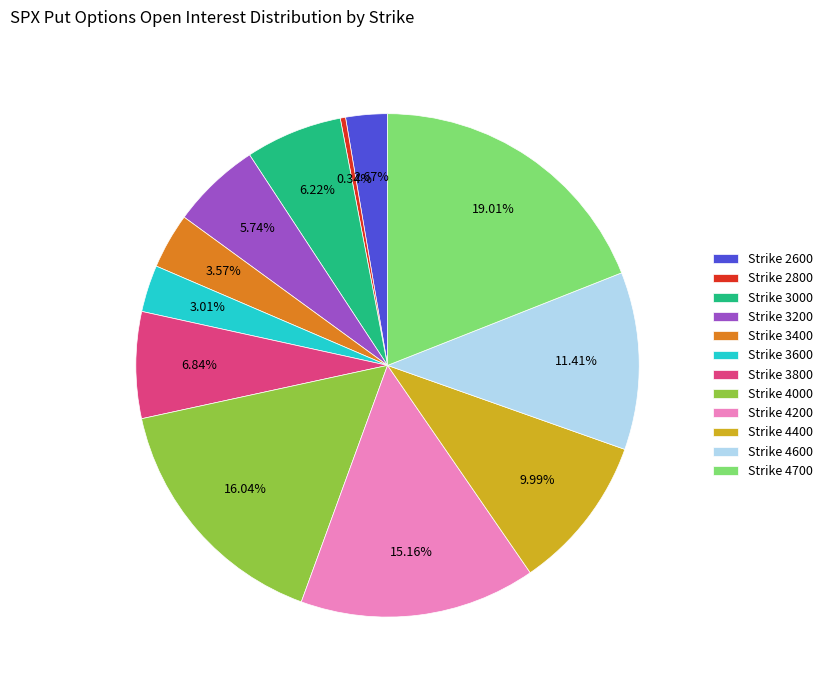

Do Strike 4200 and Strike 2600 together represent more than half of the pie?

No